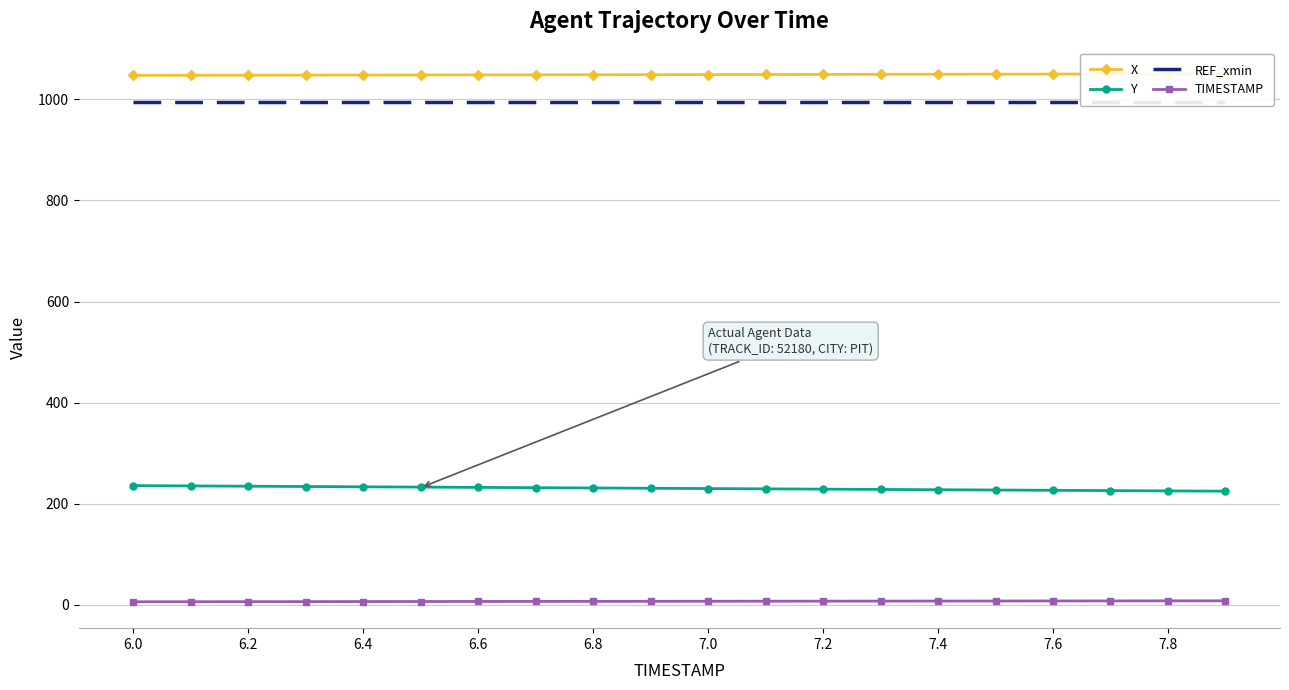

The value of Y at 6.6 is 232.3. True or false?

True